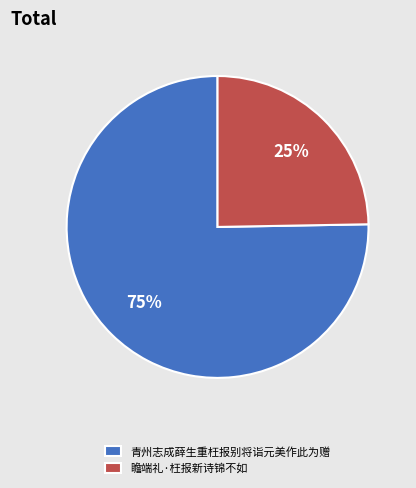

Does any single category account for the majority?

Yes